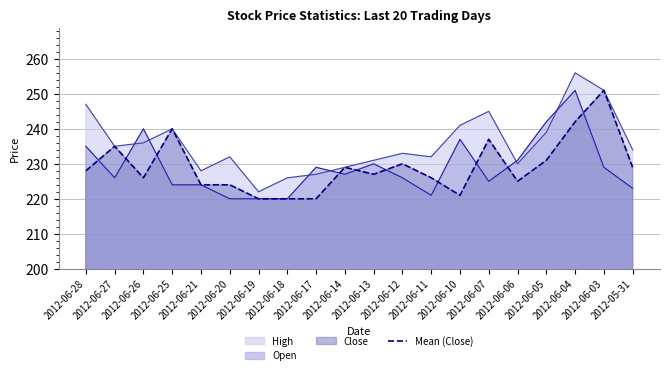

Approximately how many times larger is the value at 2012-06-28 compared to 2012-06-17?

1.0